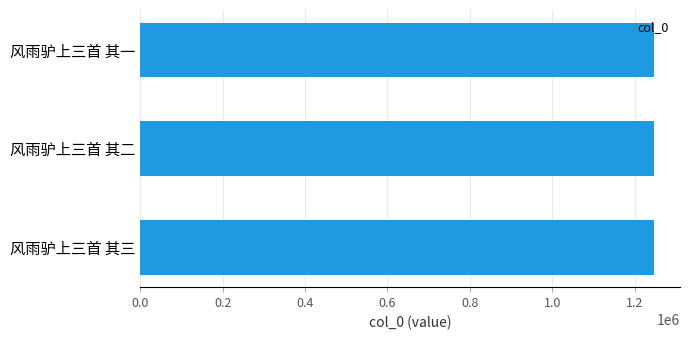

The chart shows a value of 1247921 at 风雨驴上三首 其三. True or false?

True